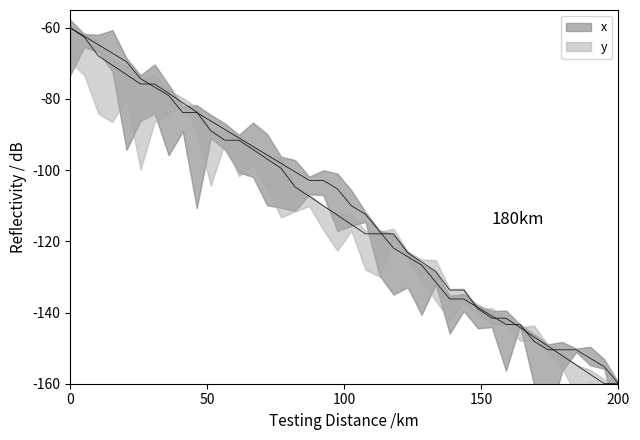

Rank the categories by x value from highest to lowest.

0, 1, 2, 3, 4, 5, 6, 7, 8, 9, 10, 11, 12, 13, 14, 15, 16, 17, 18, 19, 20, 21, 22, 23, 24, 25, 26, 27, 28, 29, 30, 31, 32, 33, 34, 35, 36, 37, 38, 39